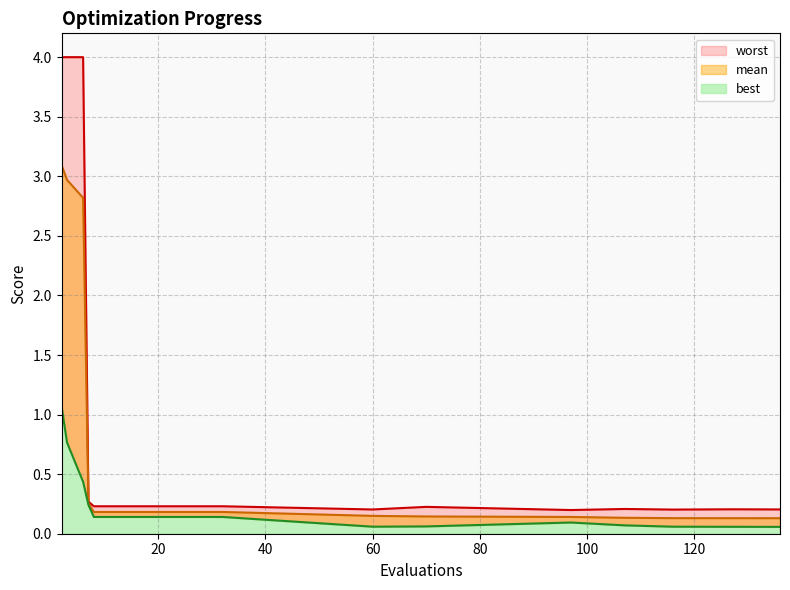

The value of best at 16 is 0.1. True or false?

True